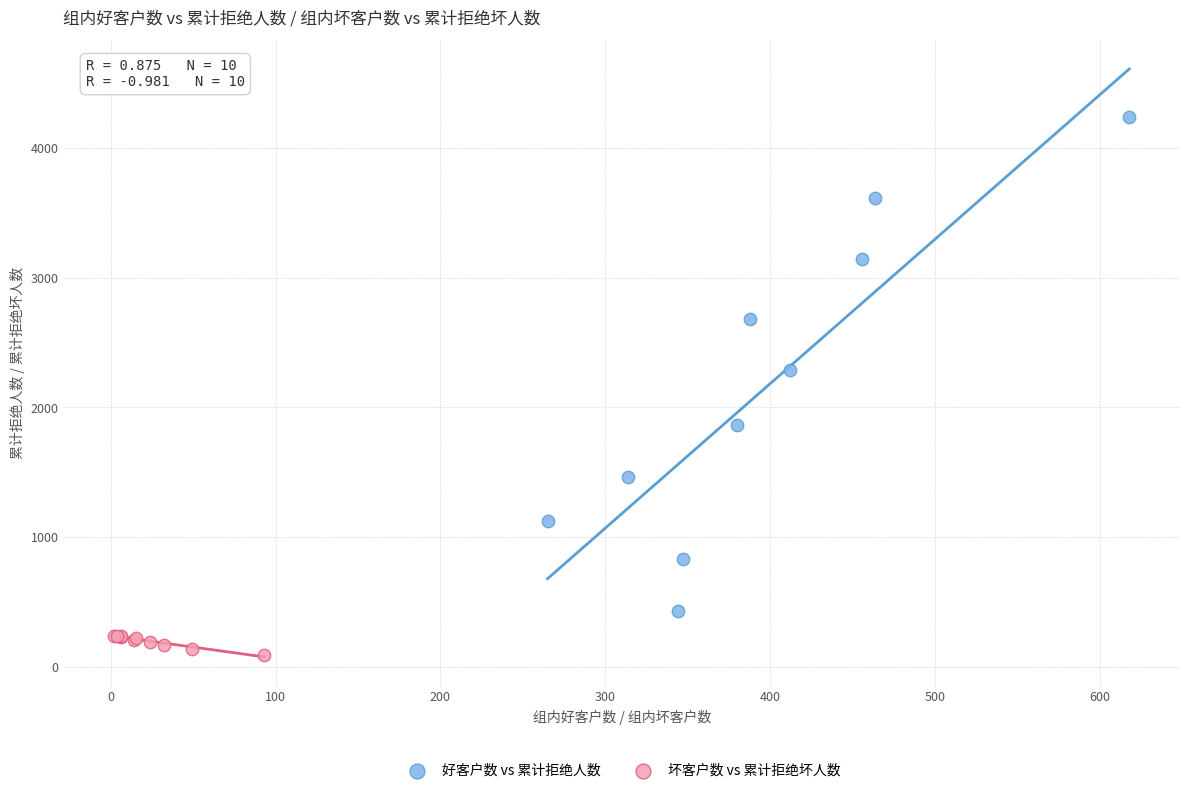

Which series reaches the maximum Y coordinate?

好客户数 vs 累计拒绝人数